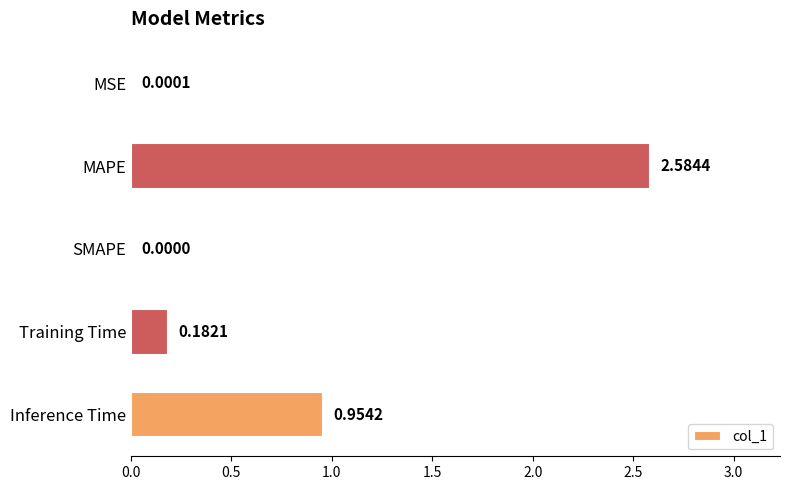

What is the change in value from MSE to Training Time?

+0.2